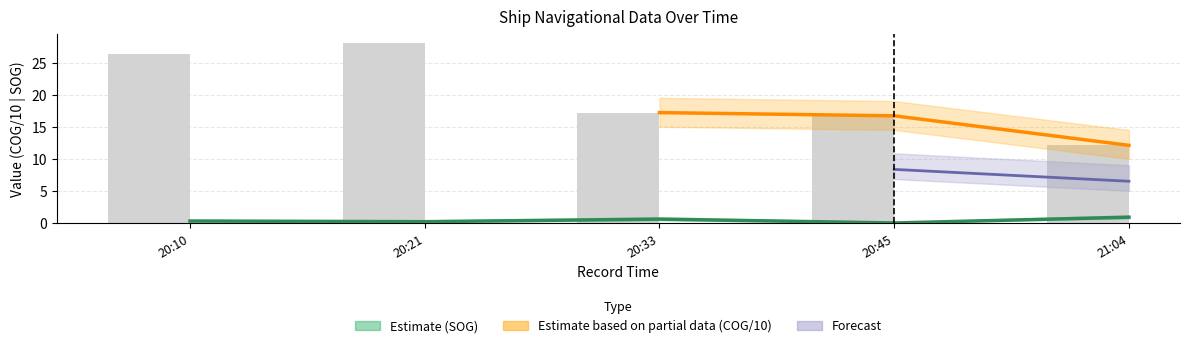

Count the number of categories in the chart.

5